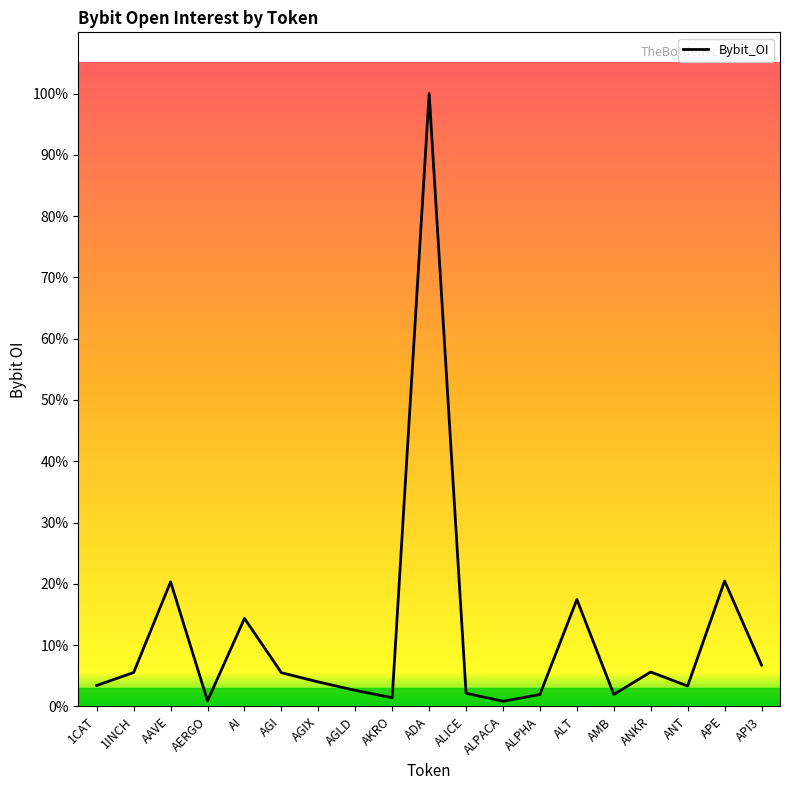

Does the chart have visible grid lines?

No